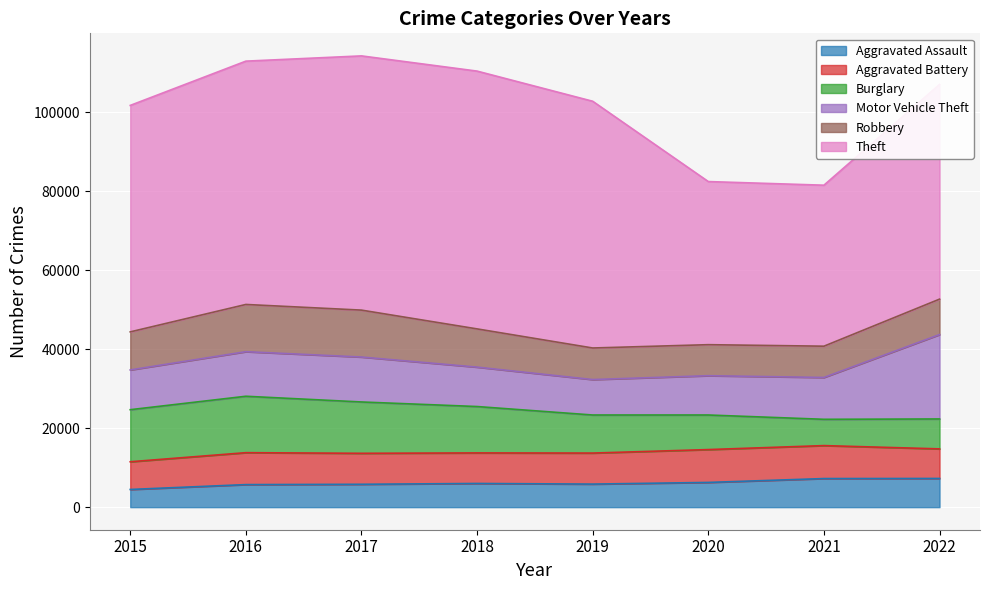

Does the chart display data point markers on the line(s)?

No